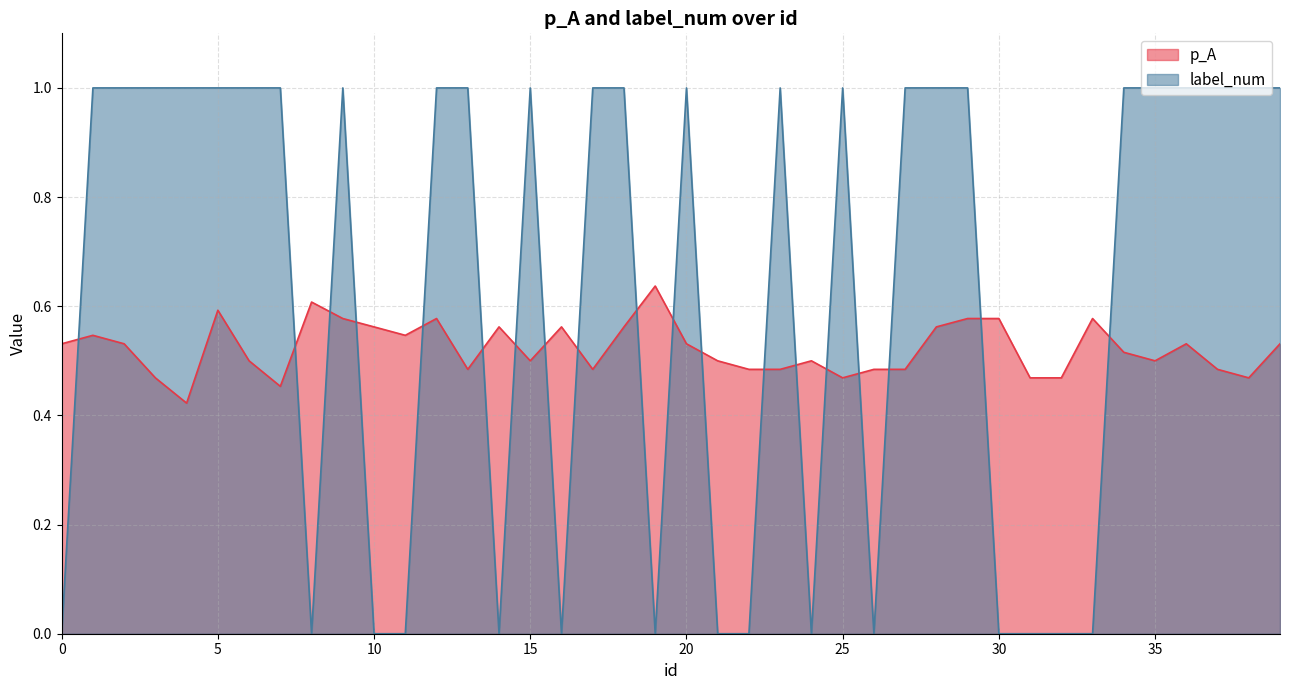

What is the sum of the p_A values at 32 and 13?

1.0